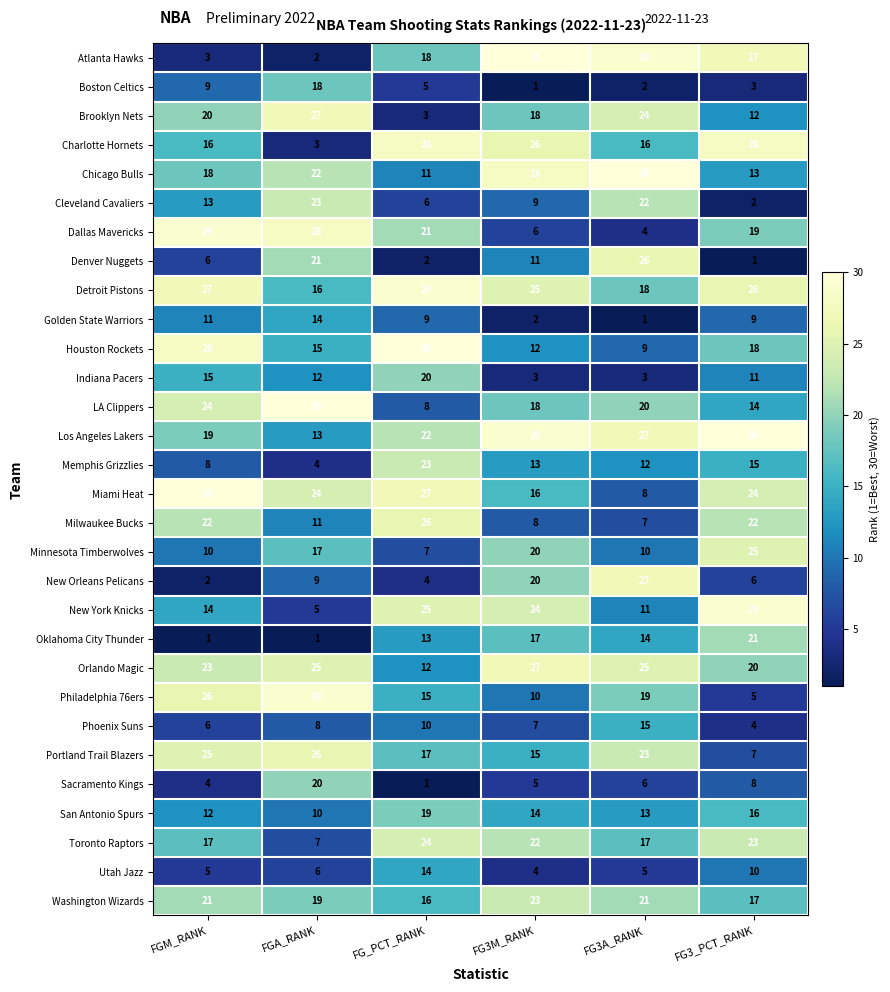

What is the approximate value of Los Angeles Lakers at FG3M_RANK?

29